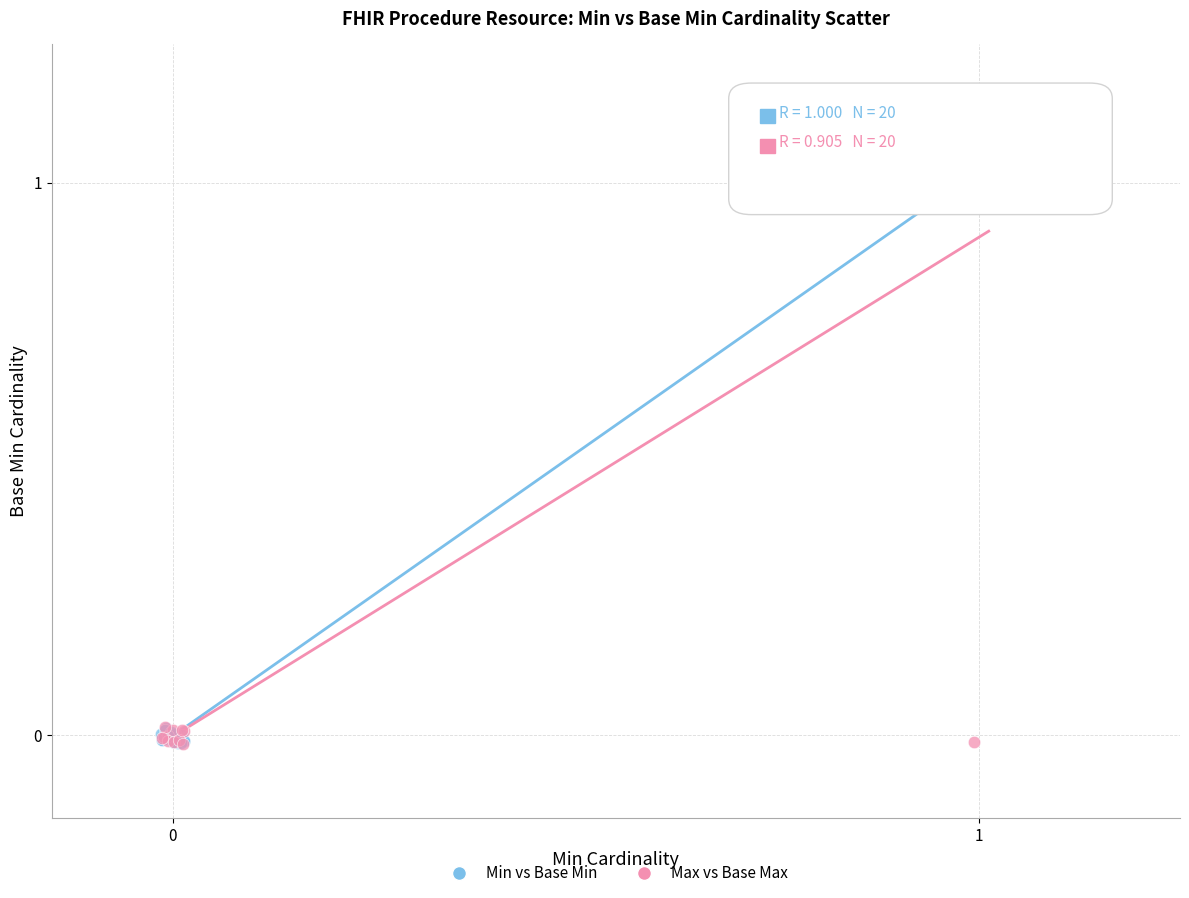

What are all the series names shown in the legend?

Min vs Base Min, Max vs Base Max